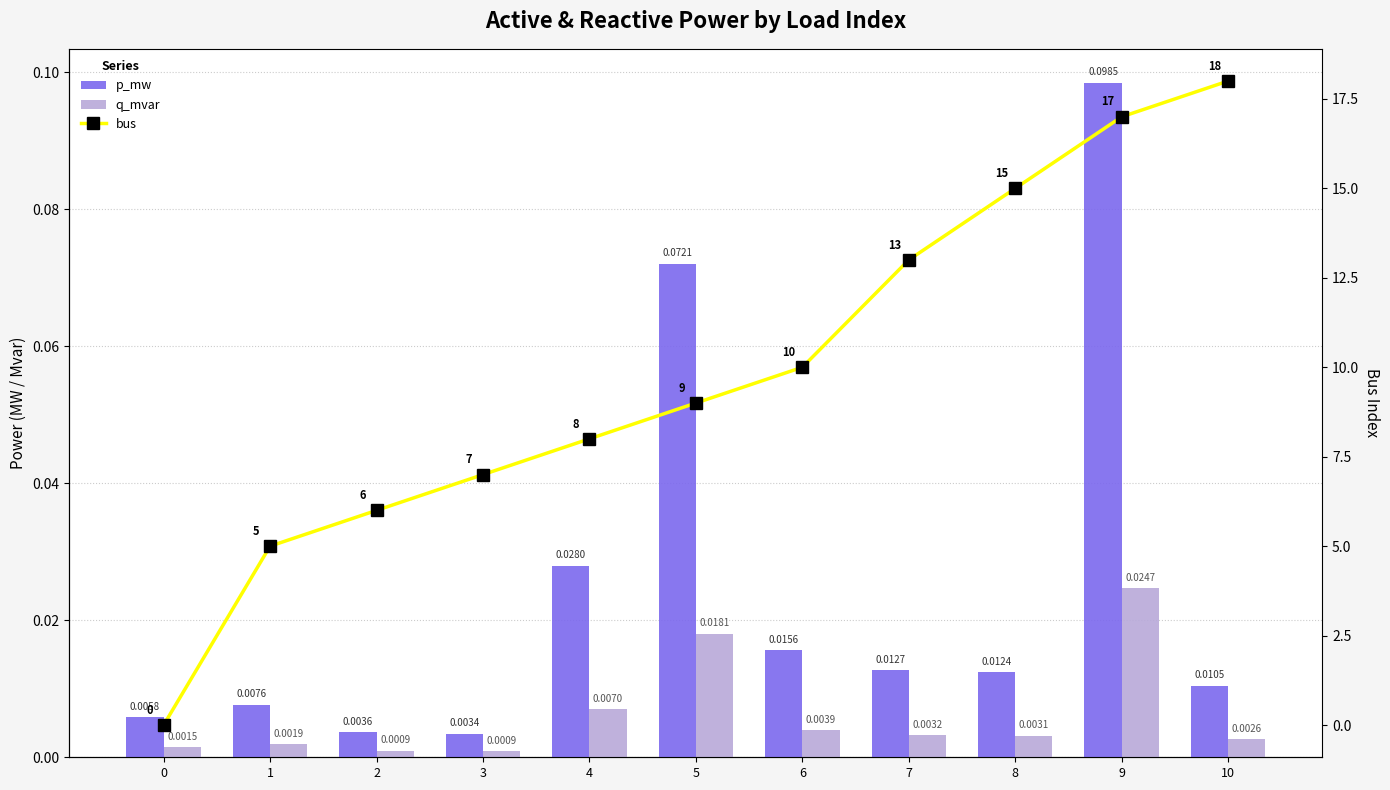

At which category does the chart reach its peak across all series?

10